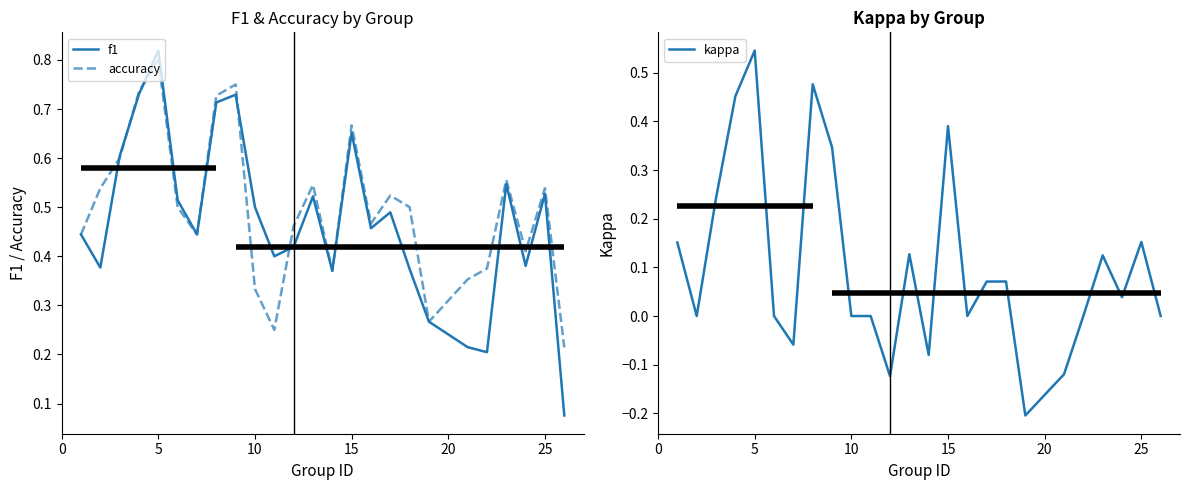

True or false: f1 has a value of 1.2 at 15.

False